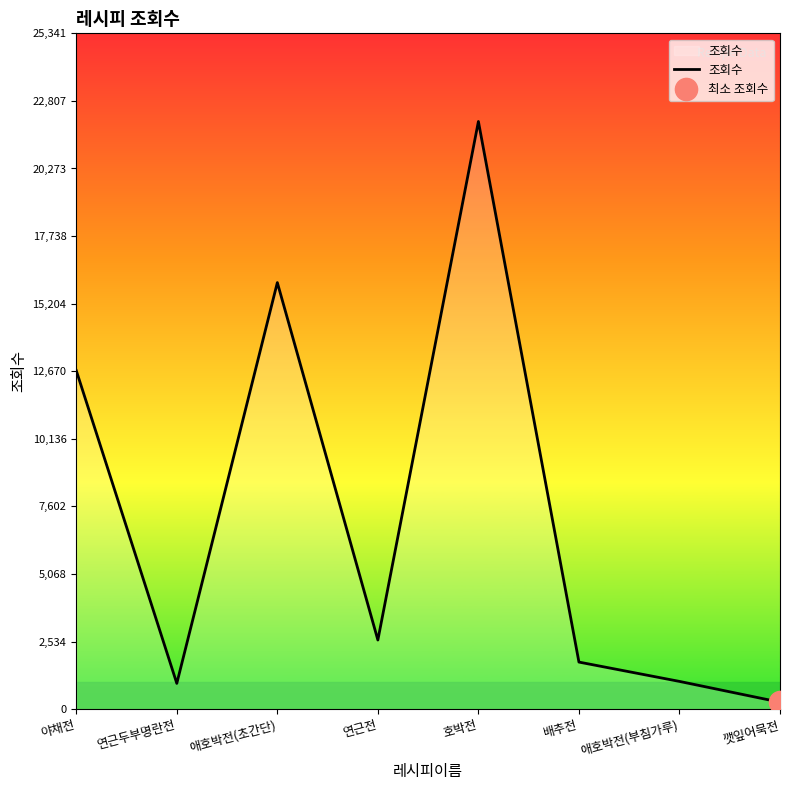

Reading left to right, what are all the values shown in this chart?

야채전=12696	연근두부명란전=966	애호박전(초간단)=15995	연근전=2592	호박전=22036	배추전=1765	애호박전(부침가루)=1040	깻잎어묵전=261